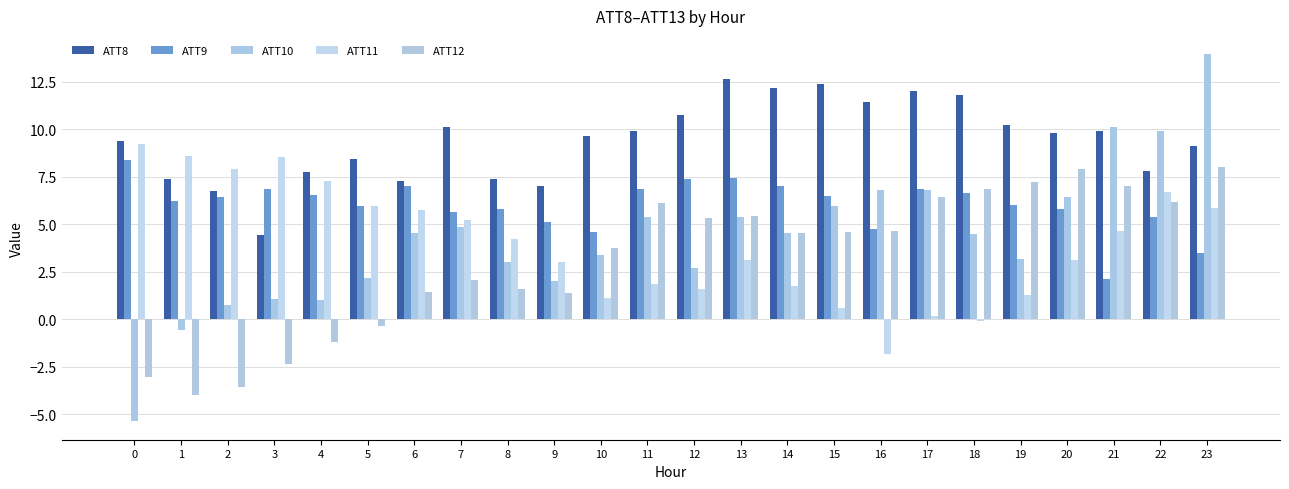

The value of ATT8 at 13 is 17.0. True or false?

False